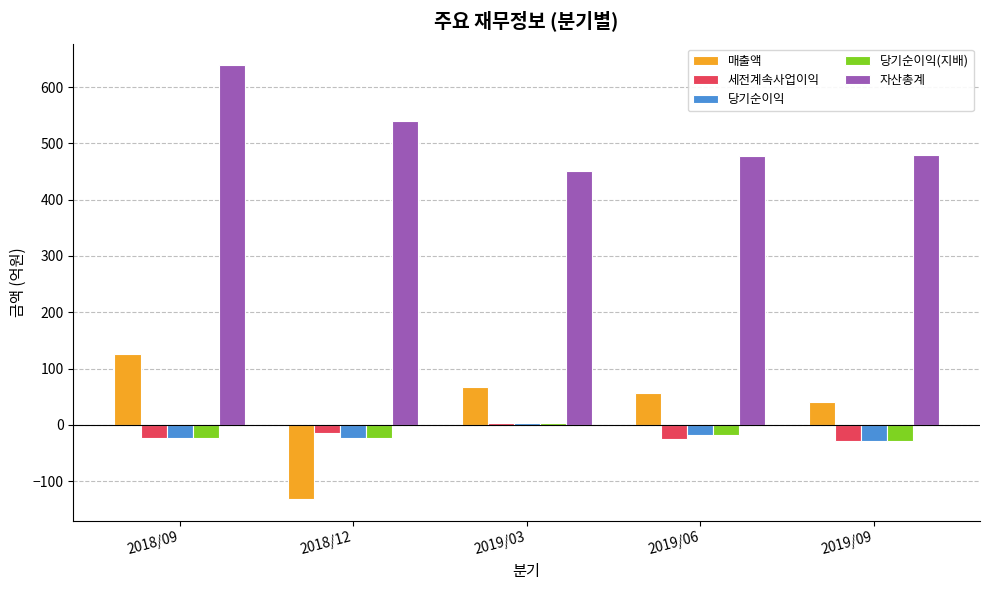

Which series has the largest range (max minus min)?

매출액